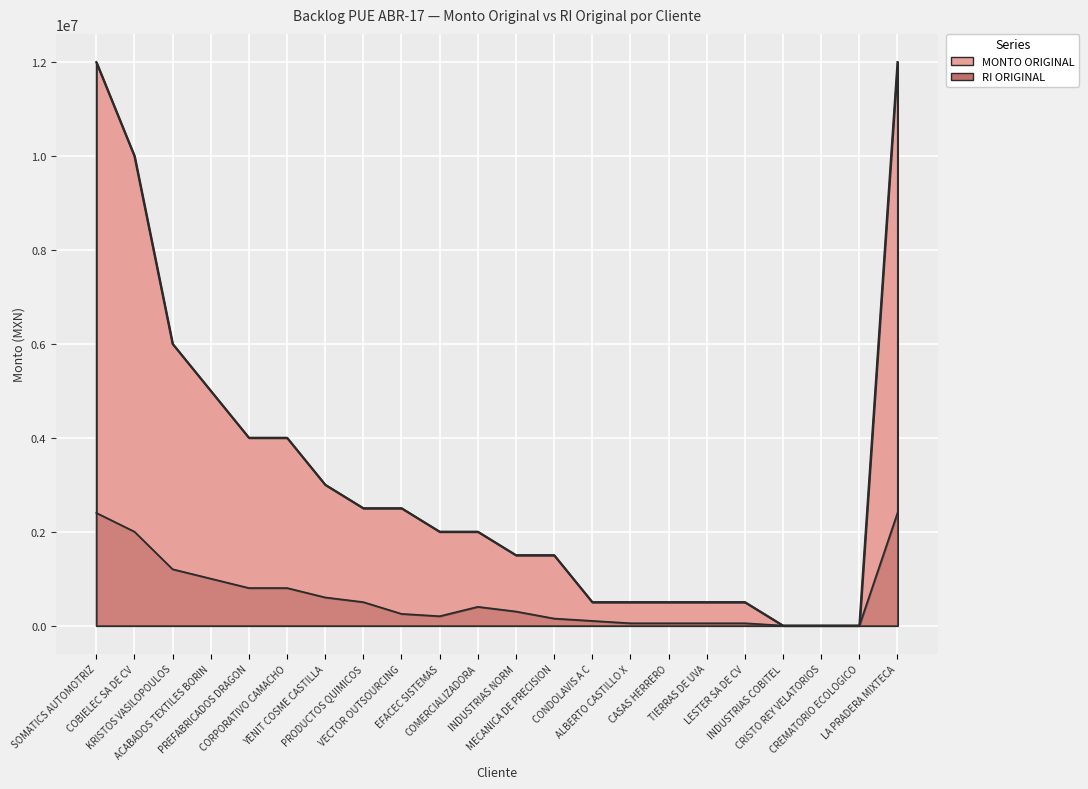

Rank the categories by RI ORIGINAL value from highest to lowest.

SOMATICS AUTOMOTRIZ, LA PRADERA MIXTECA, COBIELEC SA DE CV, KRISTOS VASILOPOULOS, ACABADOS TEXTILES BORIN, PREFABRICADOS DRAGON, CORPORATIVO CAMACHO, YENIT COSME CASTILLA, PRODUCTOS QUIMICOS, COMERCIALIZADORA, INDUSTRIAS NORM, VECTOR OUTSOURCING, EFACEC SISTEMAS, MECANICA DE PRECISION, CONDOLAVIS A C, ALBERTO CASTILLO X, CASAS HERRERO, TIERRAS DE UVA, LESTER SA DE CV, INDUSTRIAS COBITEL, CRISTO REY VELATORIOS, CREMATORIO ECOLOGICO